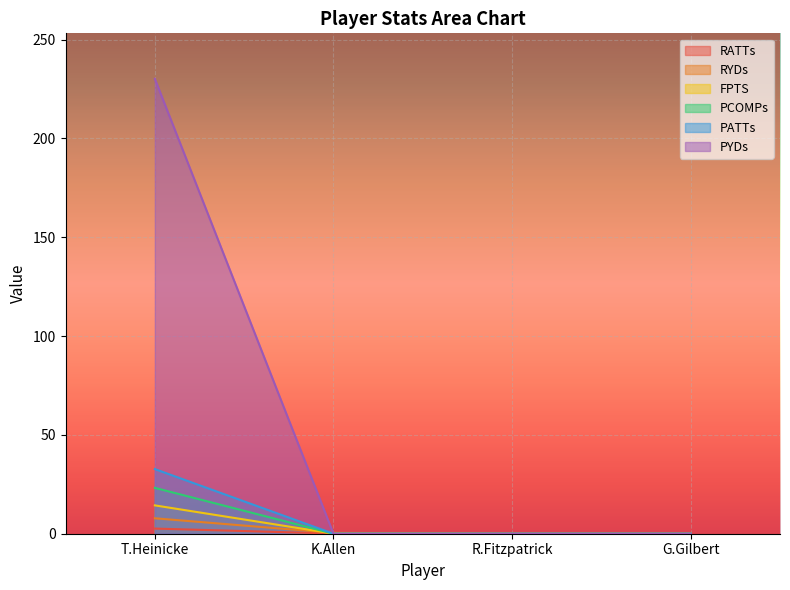

List the labels in order of RATTs value, largest first.

T.Heinicke, K.Allen, R.Fitzpatrick, G.Gilbert